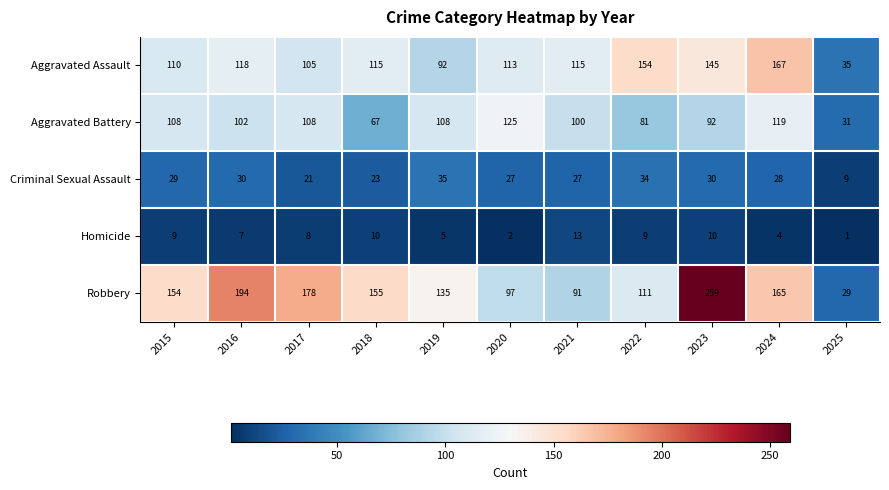

Is it true that Criminal Sexual Assault equals 16 at 2024?

False